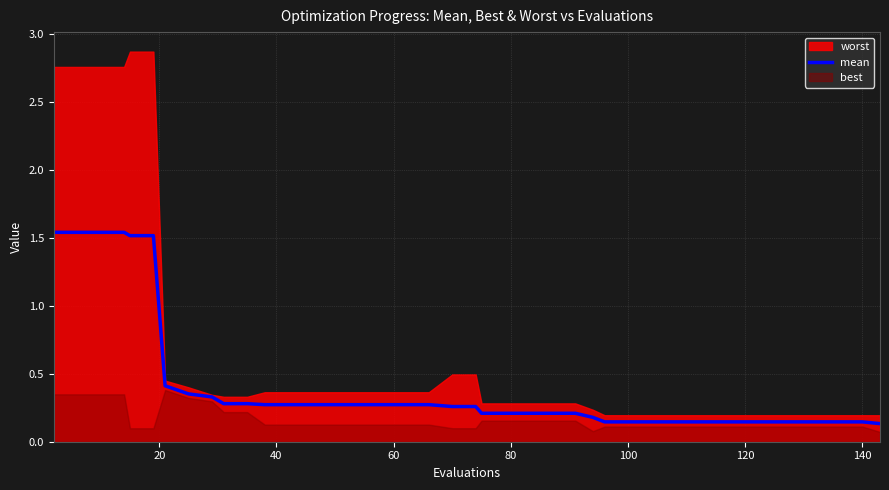

What is the label of the 2nd point from the left?

20